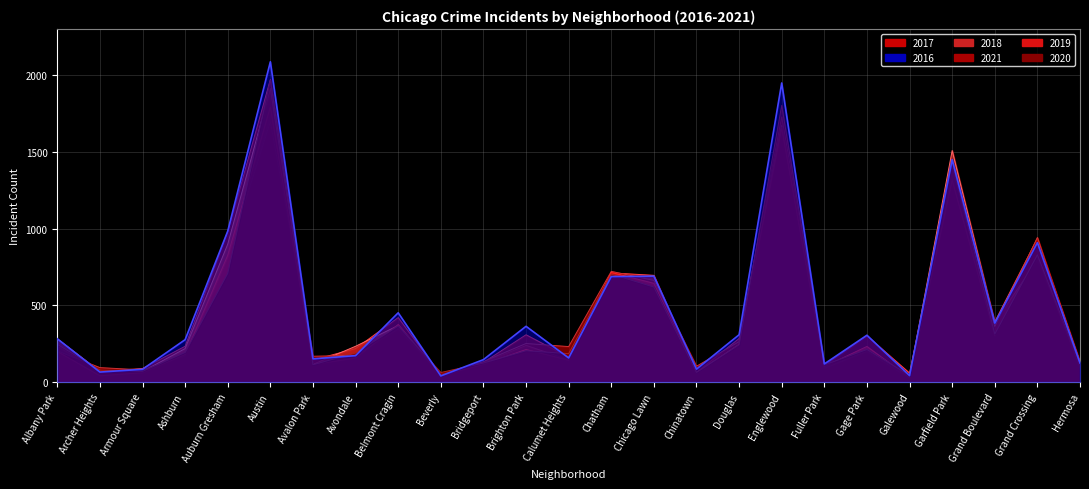

How many data points in 2016 are less than 282?

12